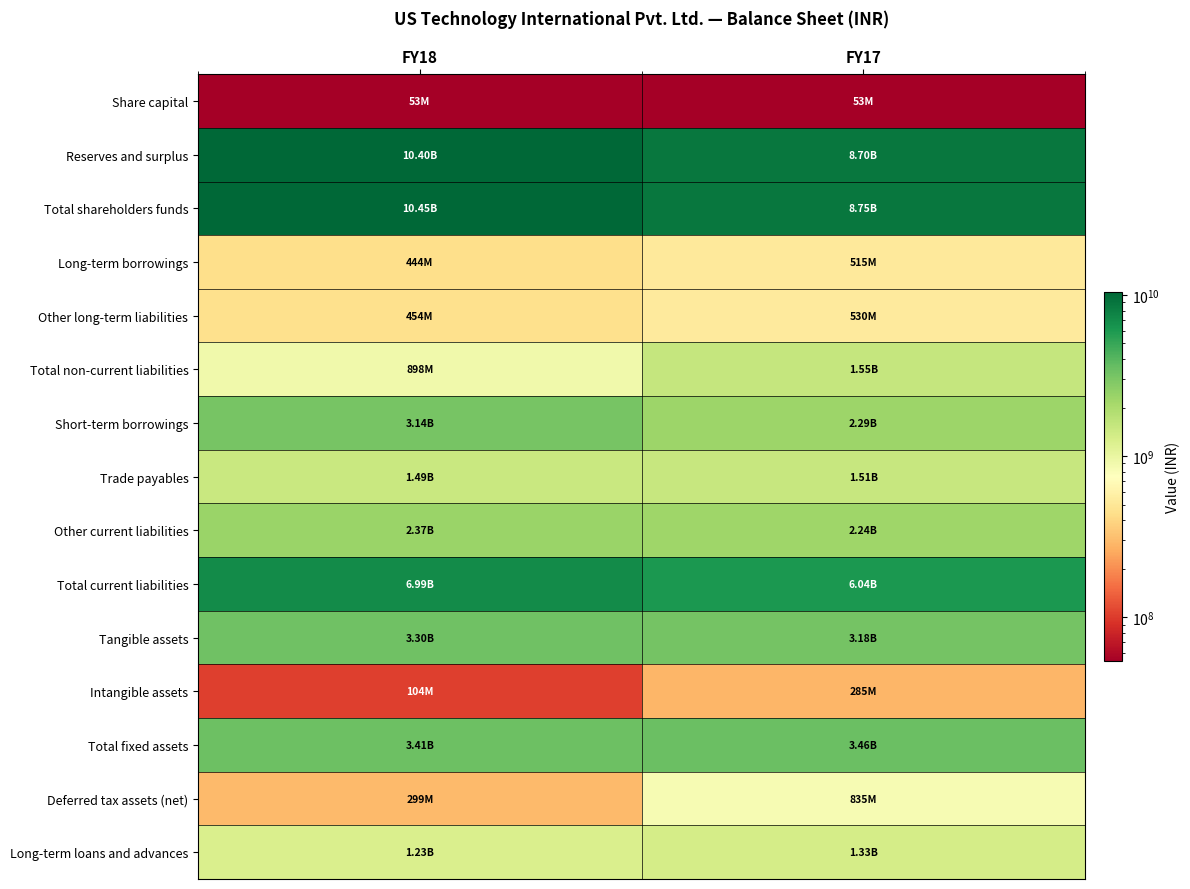

Reading left to right, list all the values displayed in this chart.

Share capital: FY18=53218000	FY17=53218000
Reserves and surplus: FY18=10396000000	FY17=8700800000
Total shareholders funds: FY18=10449218000	FY17=8754018000
Long-term borrowings: FY18=444300000	FY17=514900000
Other long-term liabilities: FY18=453600000	FY17=529900000
Total non-current liabilities: FY18=897900000	FY17=1545400000
Short-term borrowings: FY18=3139500000	FY17=2291500000
Trade payables: FY18=1485500000	FY17=1514800000
Other current liabilities: FY18=2365000000	FY17=2237400000
Total current liabilities: FY18=6990000000	FY17=6043700000
Tangible assets: FY18=3304600000	FY17=3177000000
Intangible assets: FY18=104300000	FY17=284800000
Total fixed assets: FY18=3408900000	FY17=3461800000
Deferred tax assets (net): FY18=299100000	FY17=834600000
Long-term loans and advances: FY18=1225900000	FY17=1326200000